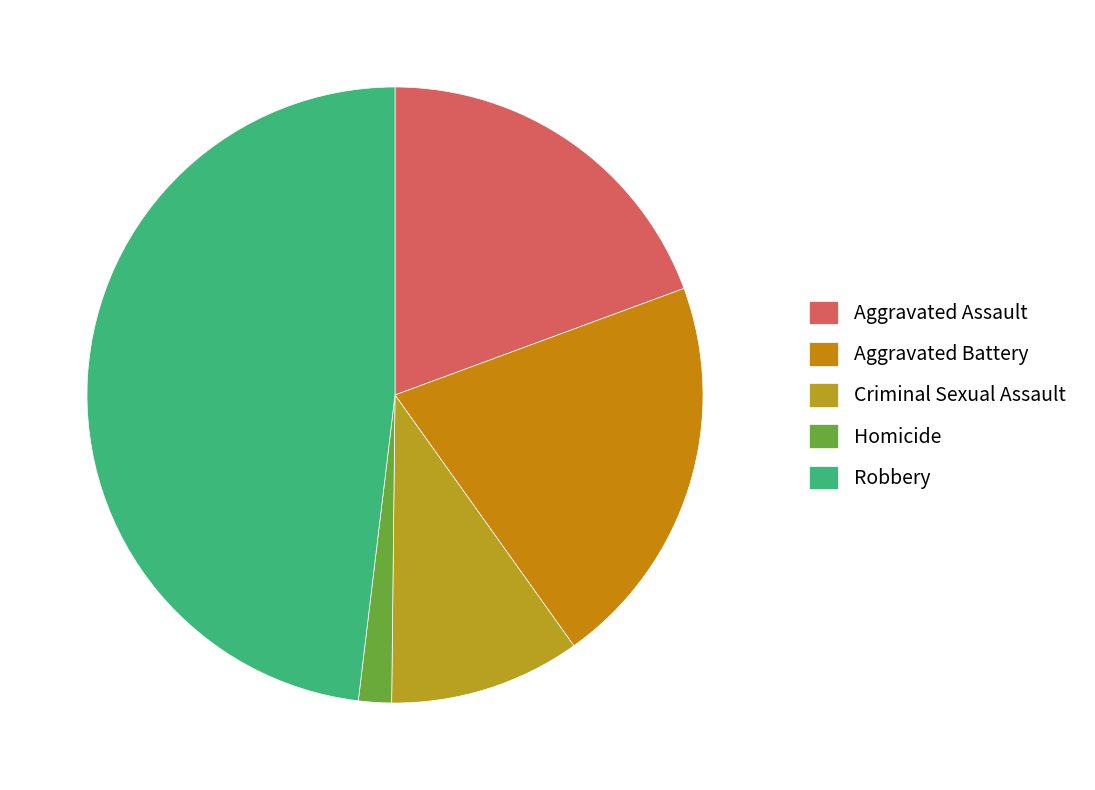

Combined, do Robbery and Criminal Sexual Assault account for over 50%?

Yes